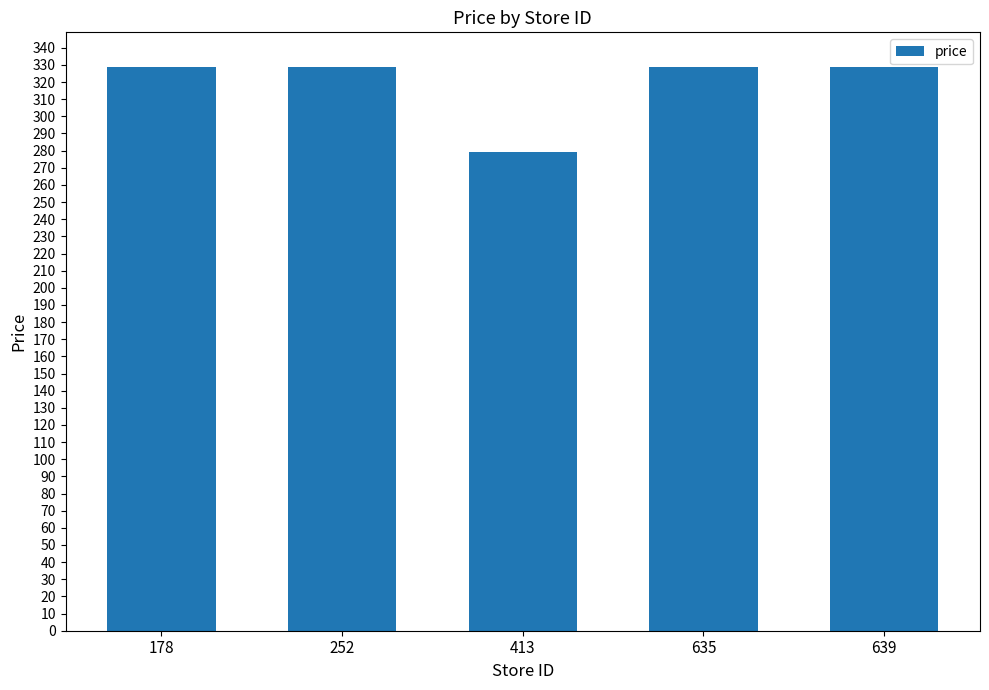

Reading left to right, list all the values displayed in this chart.

178=329	252=329	413=279	635=329	639=329